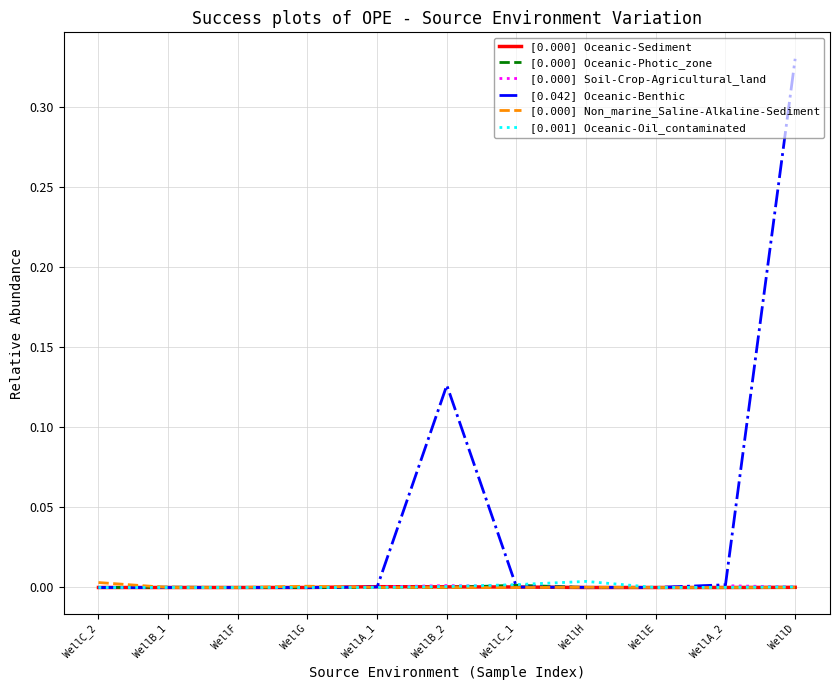

Which category has the highest value across all series?

WellD